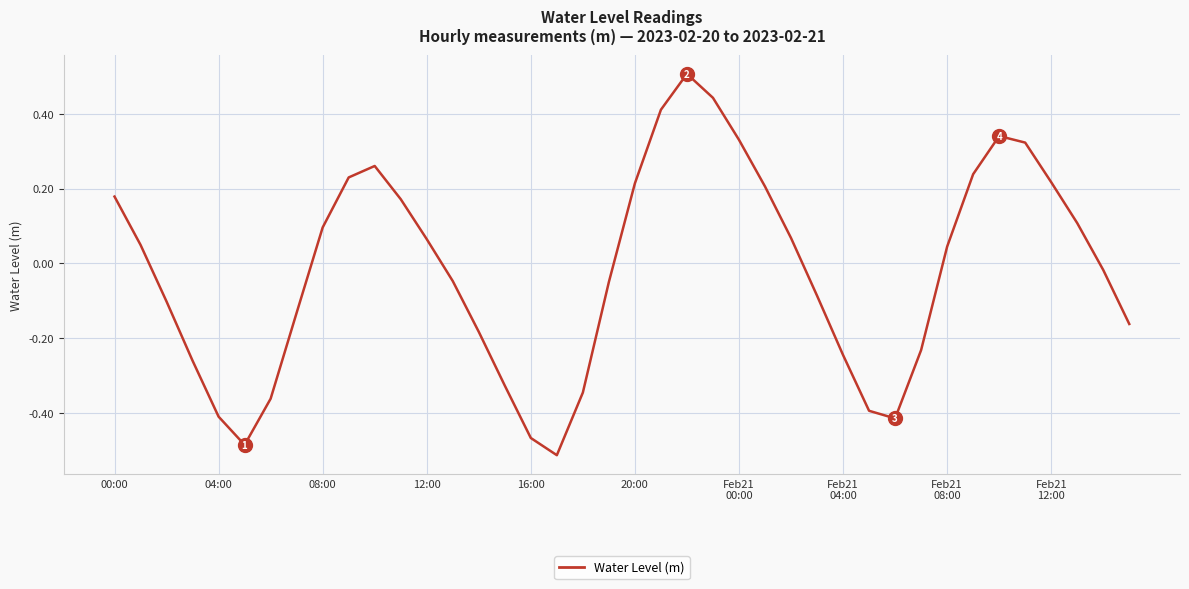

What is the maximum value shown in the chart?

0.5